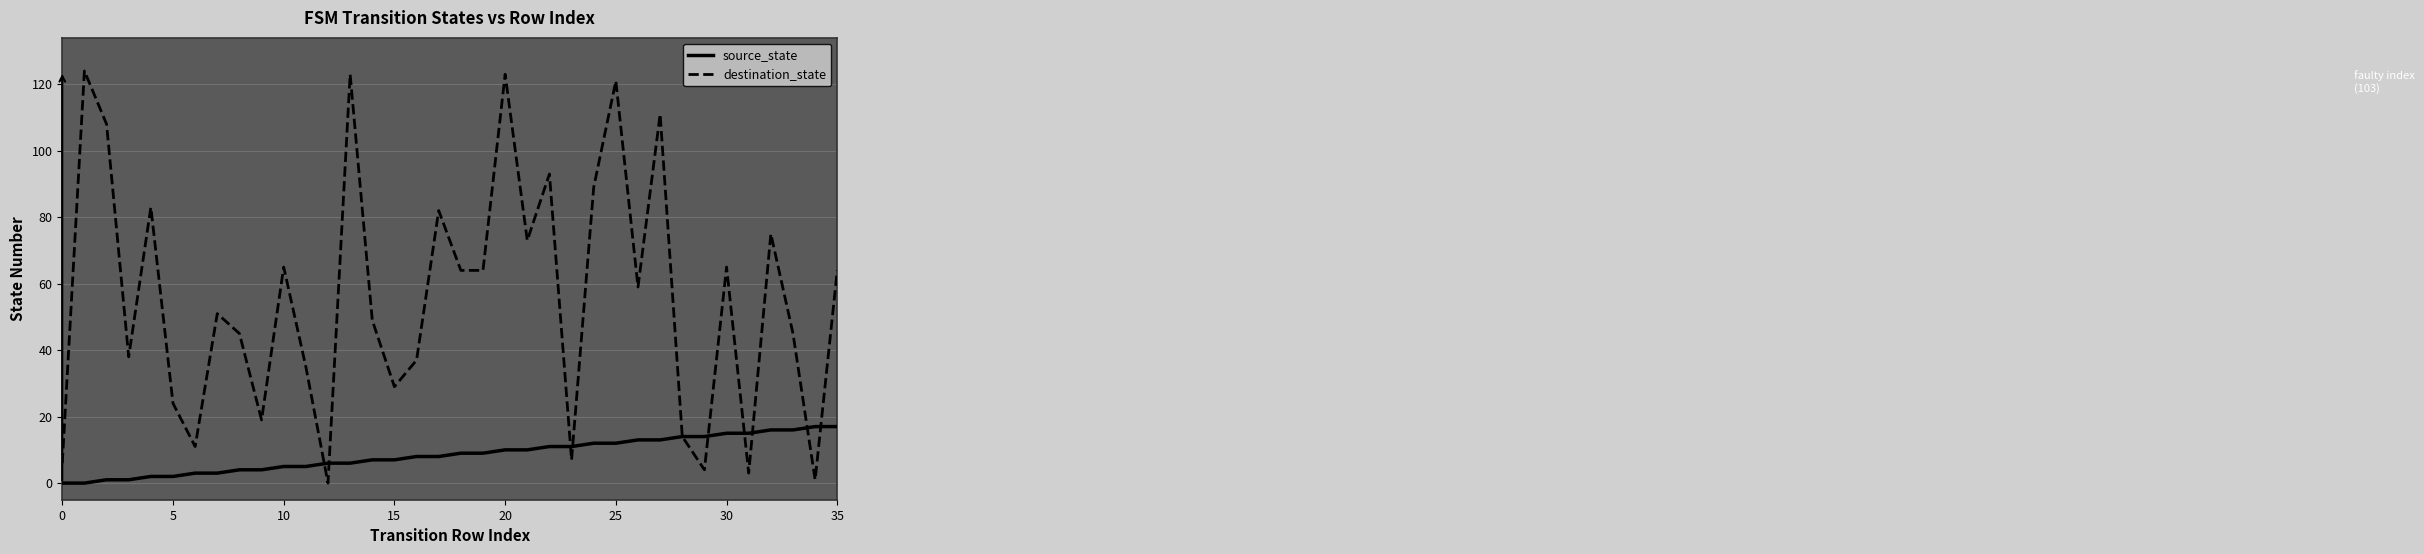

What are all the series names shown in the legend?

source_state, destination_state